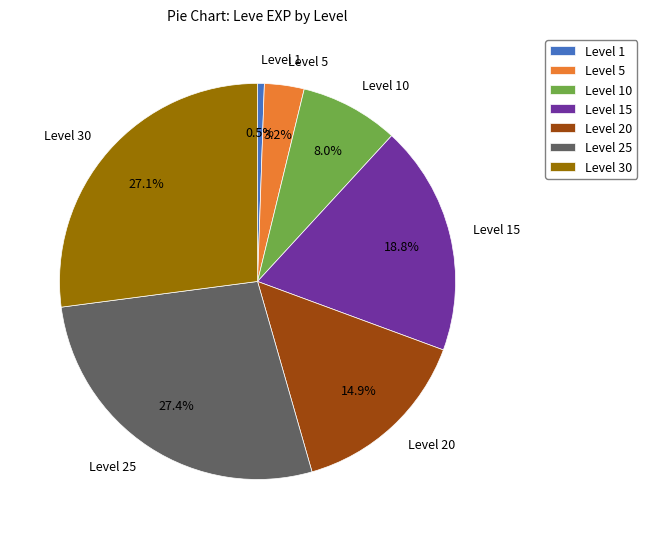

How much of the chart is everything except Level 30?

72.9%